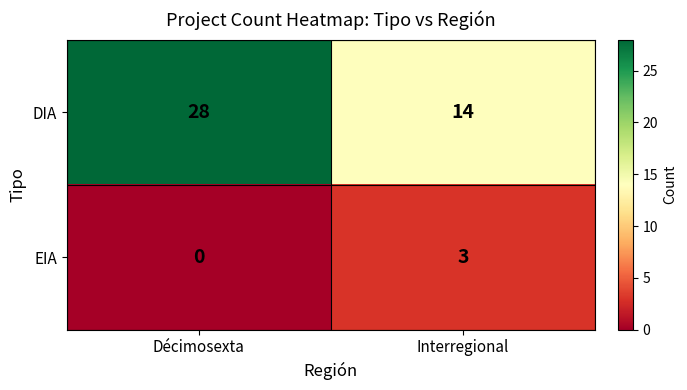

Is it true that EIA equals 0 at Décimosexta?

True